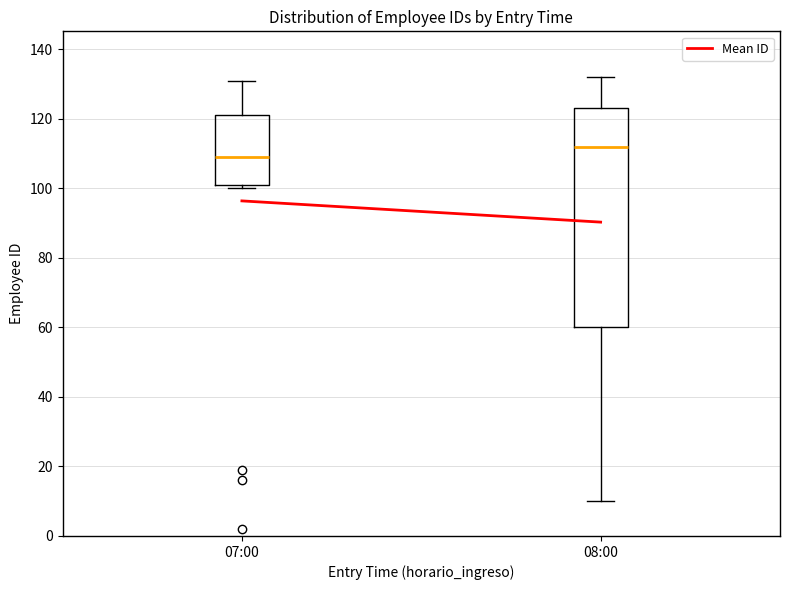

Reading left to right, transcribe this box plot: for each box, give where its median line is, the range the box spans, and where its two whiskers end, as read against the y-axis. The values are not printed on the chart, so give them approximately, as read against the axis.

07:00: median 110, box 102 to 122, whiskers 100 to 132
08:00: median 112, box 60 to 124, whiskers 10 to 132